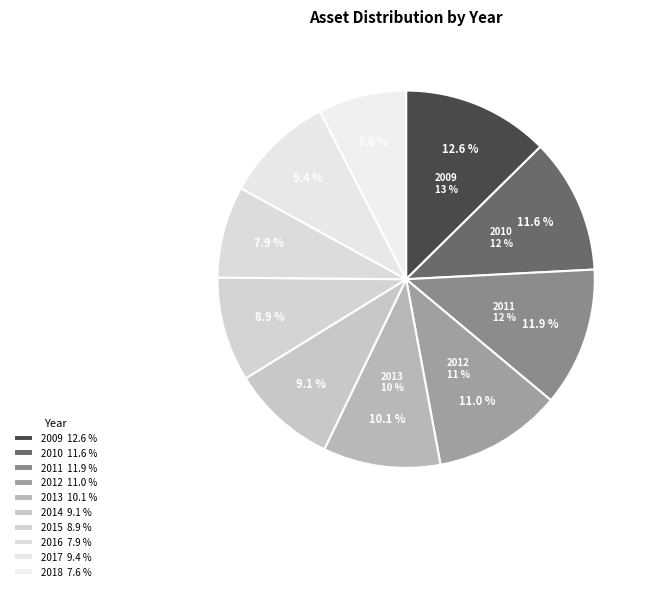

Rank the categories by value from highest to lowest.

2009, 2011, 2010, 2012, 2013, 2017, 2014, 2015, 2016, 2018